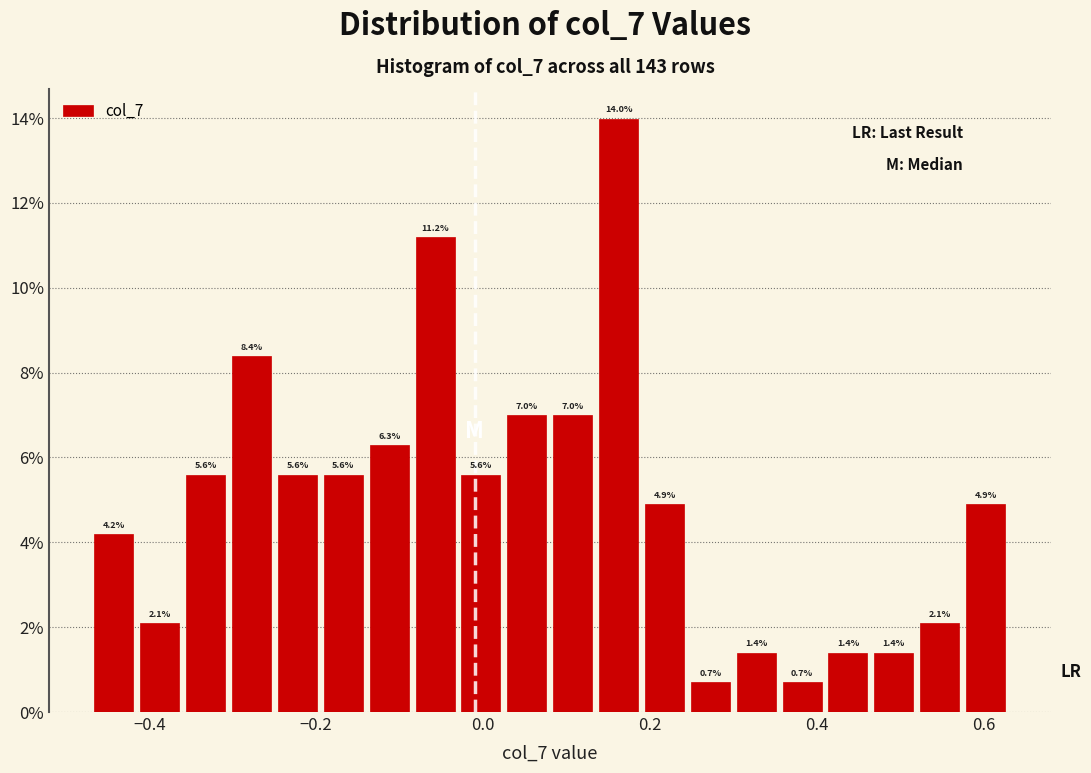

Around what value on the x-axis is the tallest bar? Give the approximate position of its centre, as read against the axis.

0.16